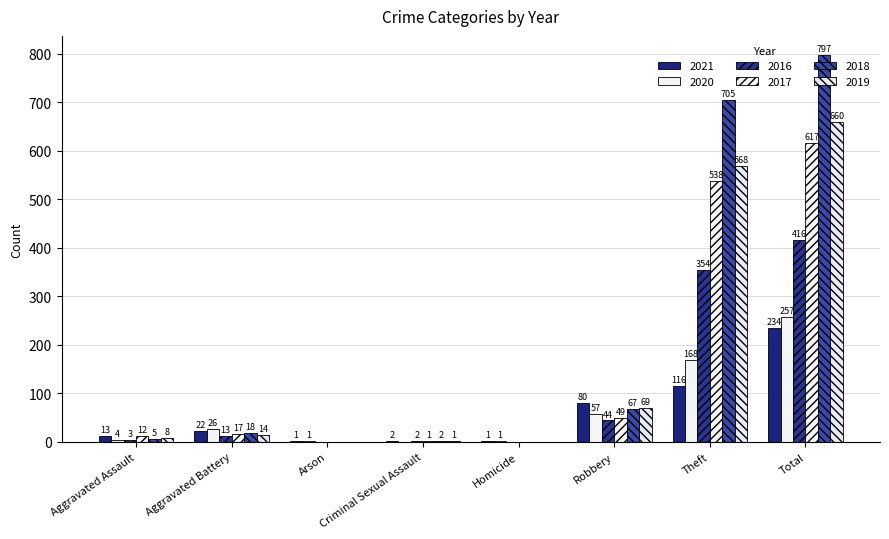

Is the value of 2019 at Robbery greater than the value of 2016 at Robbery?

Yes